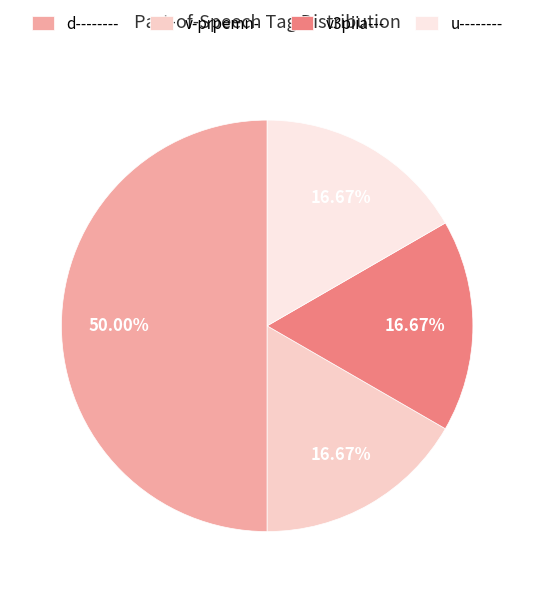

Does u-------- account for over 50% of the chart?

No